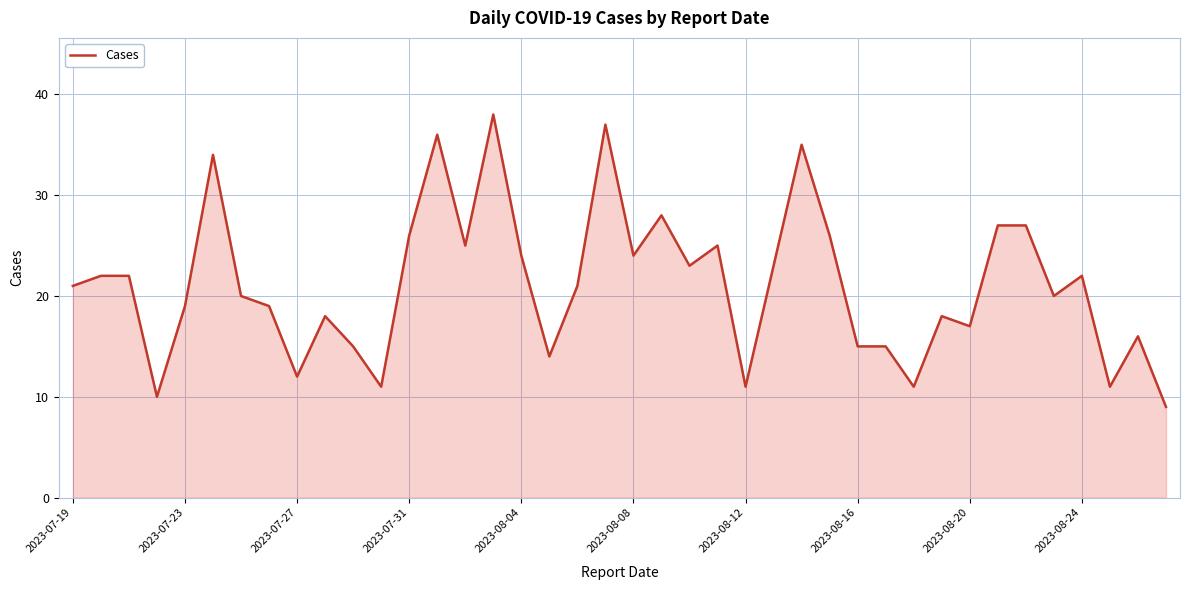

What is the difference between the maximum and minimum values?

29